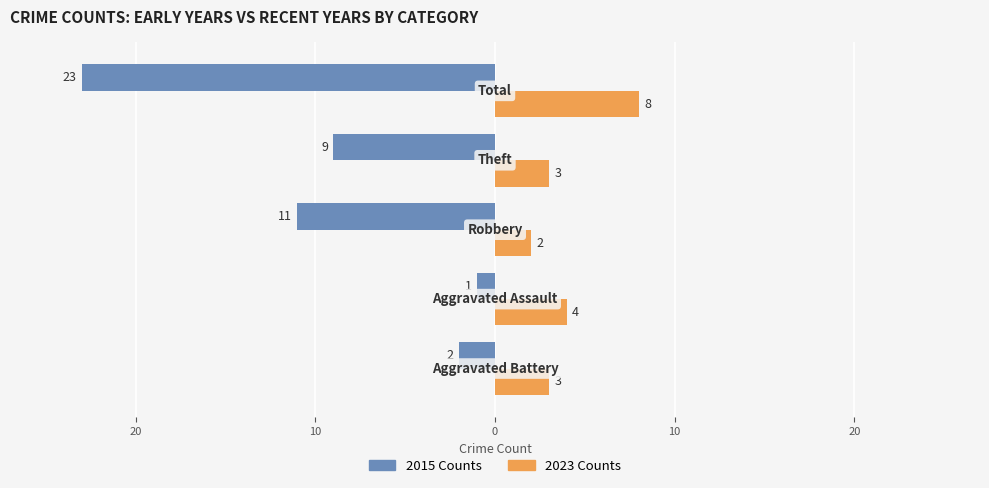

What are all the series names shown in the legend?

2015 Counts, 2023 Counts